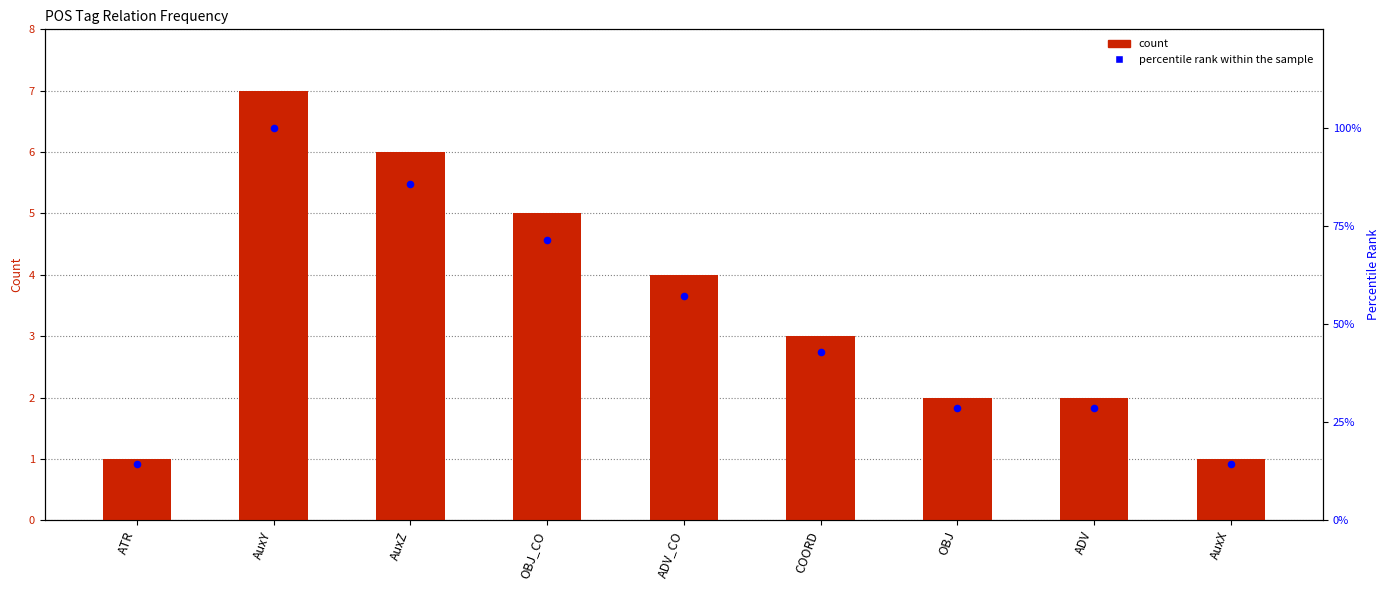

Which series contains the lowest Y value?

count